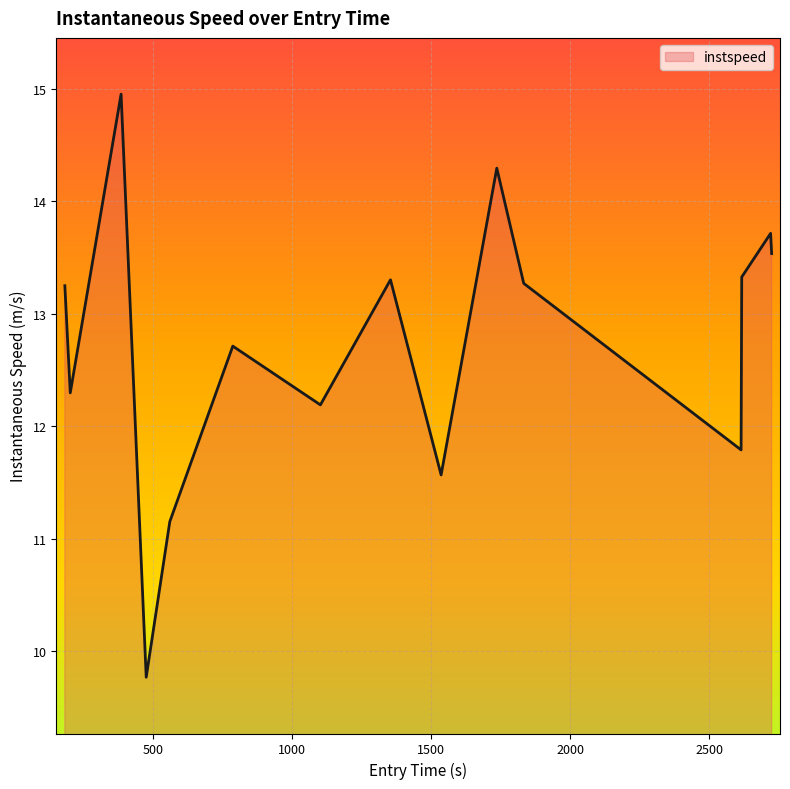

What is the maximum value shown in the chart?

15.0